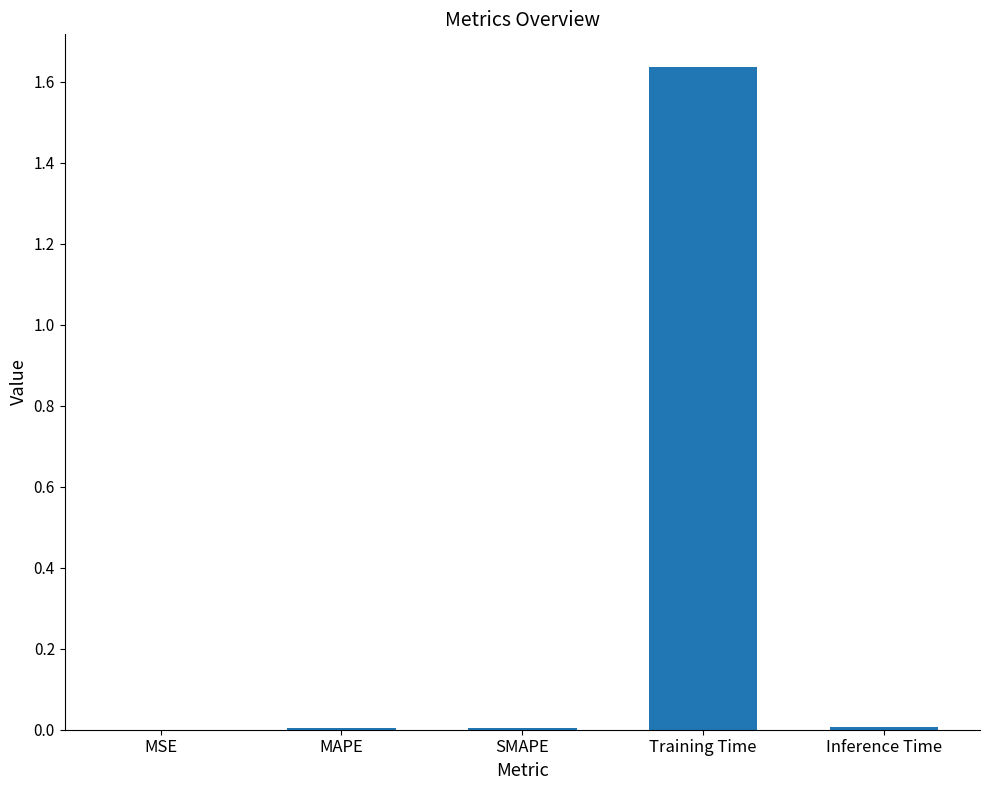

True or false: the data shows 0.0 at Inference Time.

True